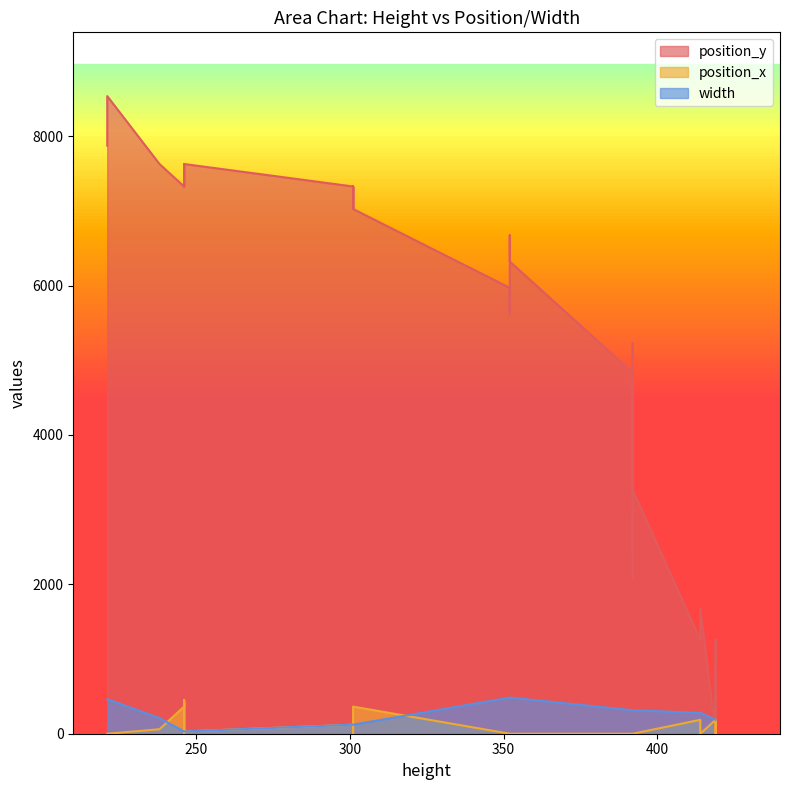

Which series has the largest total across all categories?

position_y